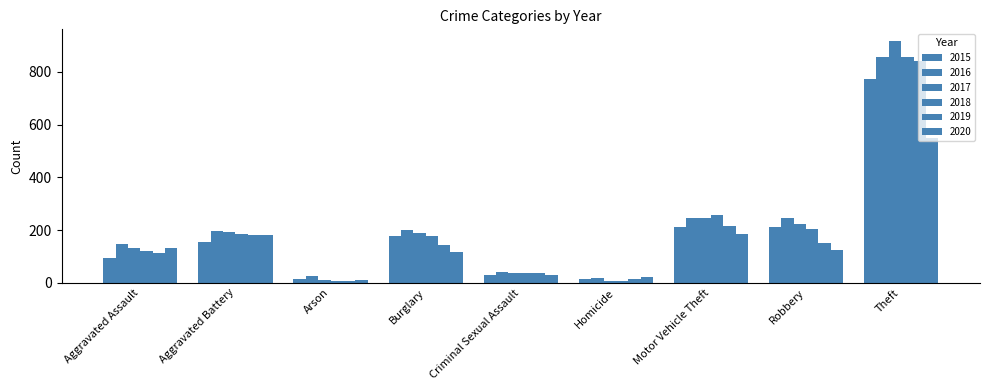

How many groups of bars are there?

9